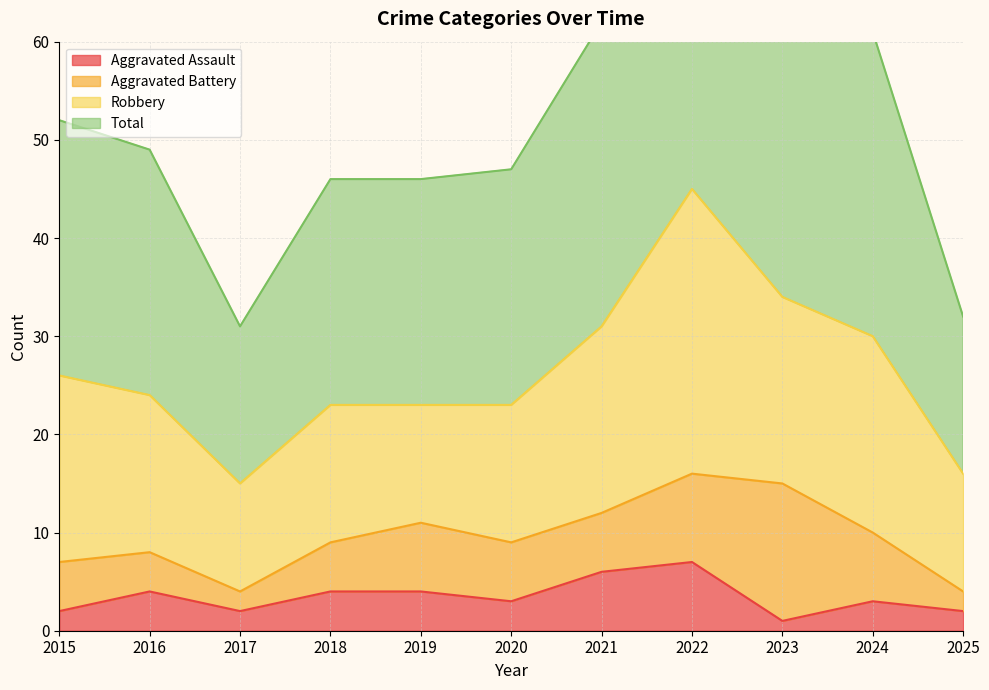

Does the chart have visible grid lines?

Yes